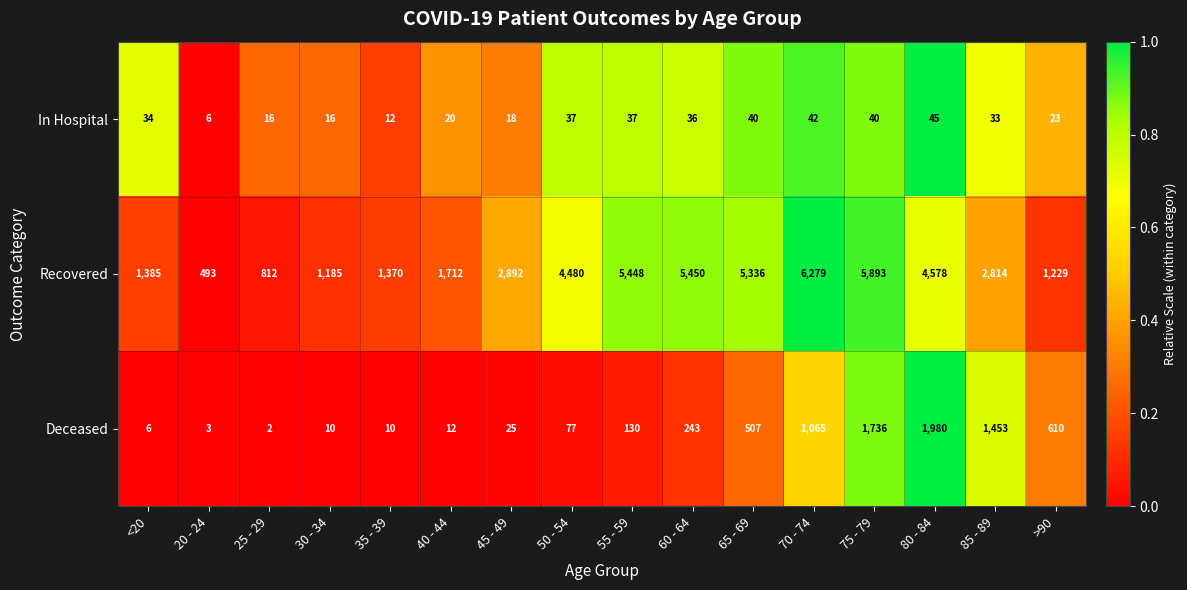

What is the difference between the Recovered values at 60 - 64 and 65 - 69?

114